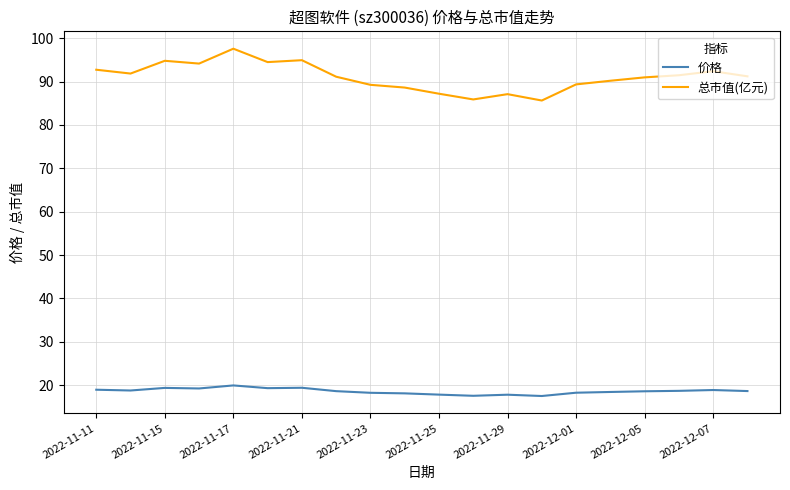

What is the maximum value shown in the chart?

97.6